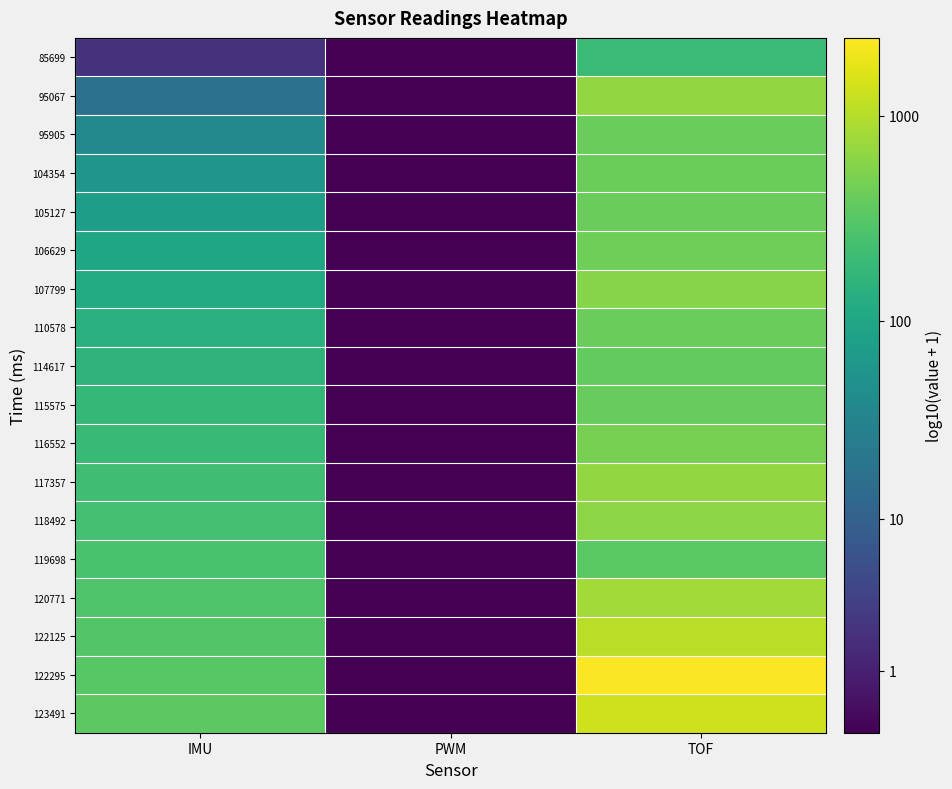

Between IMU and TOF, which is larger?

TOF